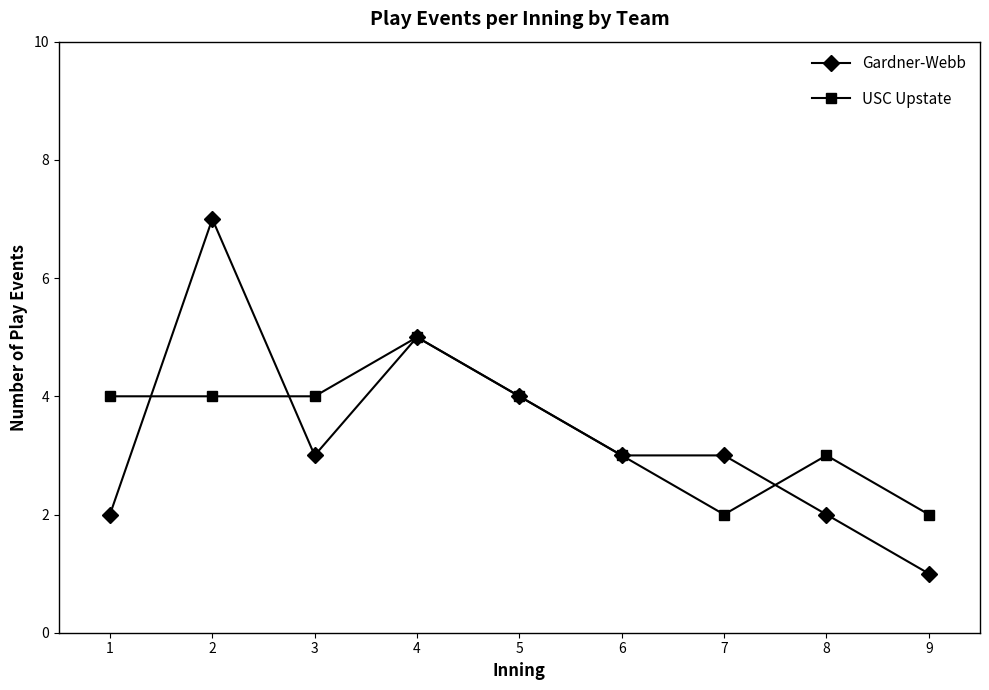

List the series in order of their peak value, highest first.

Gardner-Webb, USC Upstate